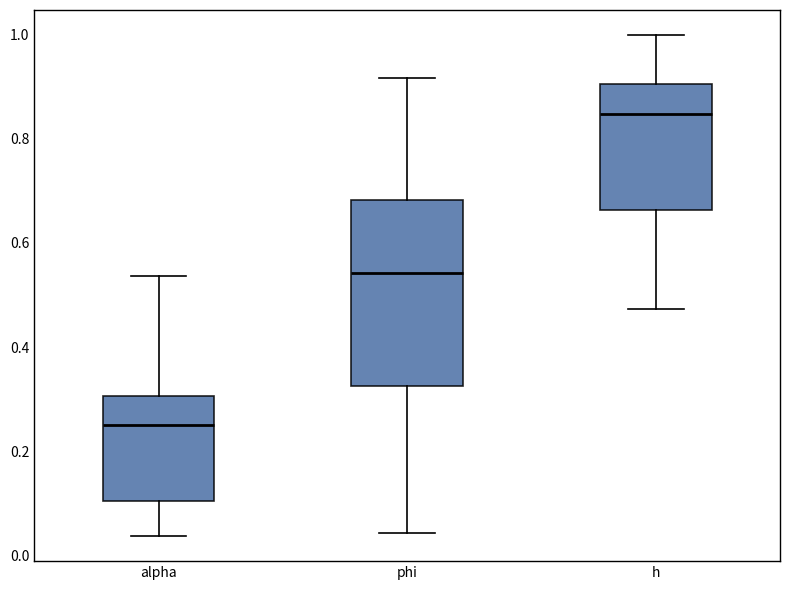

Reading left to right, transcribe this box plot: for each box, give where its median line is, the range the box spans, and where its two whiskers end, as read against the y-axis. The values are not printed on the chart, so give them approximately, as read against the axis.

alpha: median 0.26, box 0.10 to 0.30, whiskers 0.04 to 0.54
phi: median 0.54, box 0.32 to 0.68, whiskers 0.04 to 0.92
h: median 0.84, box 0.66 to 0.90, whiskers 0.48 to 1.00